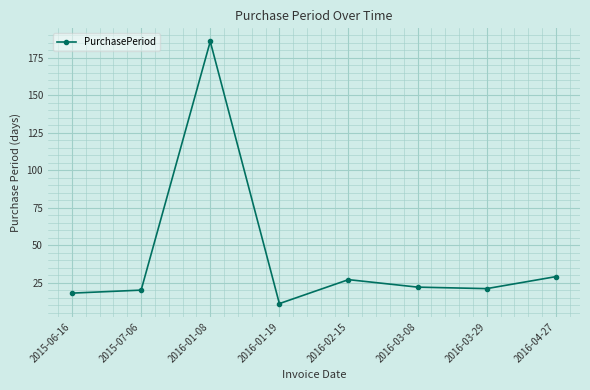

Which category has the highest value across all series?

2016-01-08